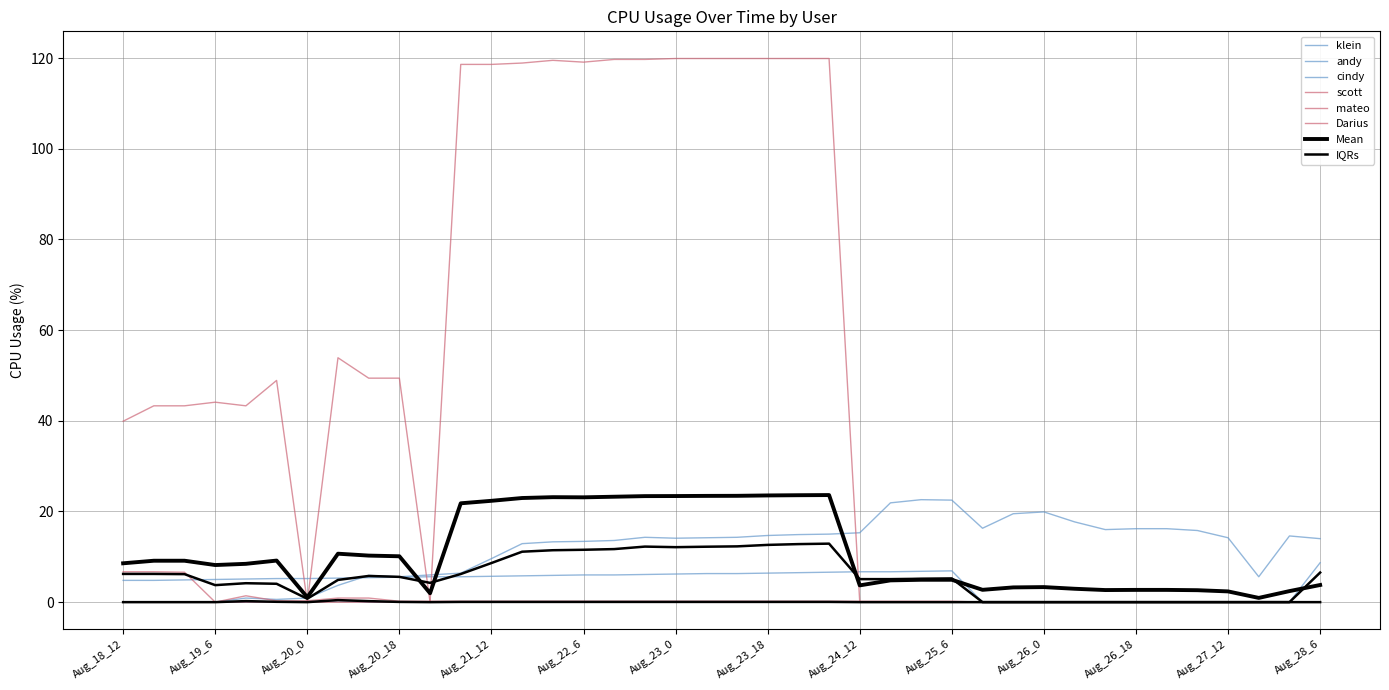

Is it true that scott equals 0.1 at Aug_25_6?

False